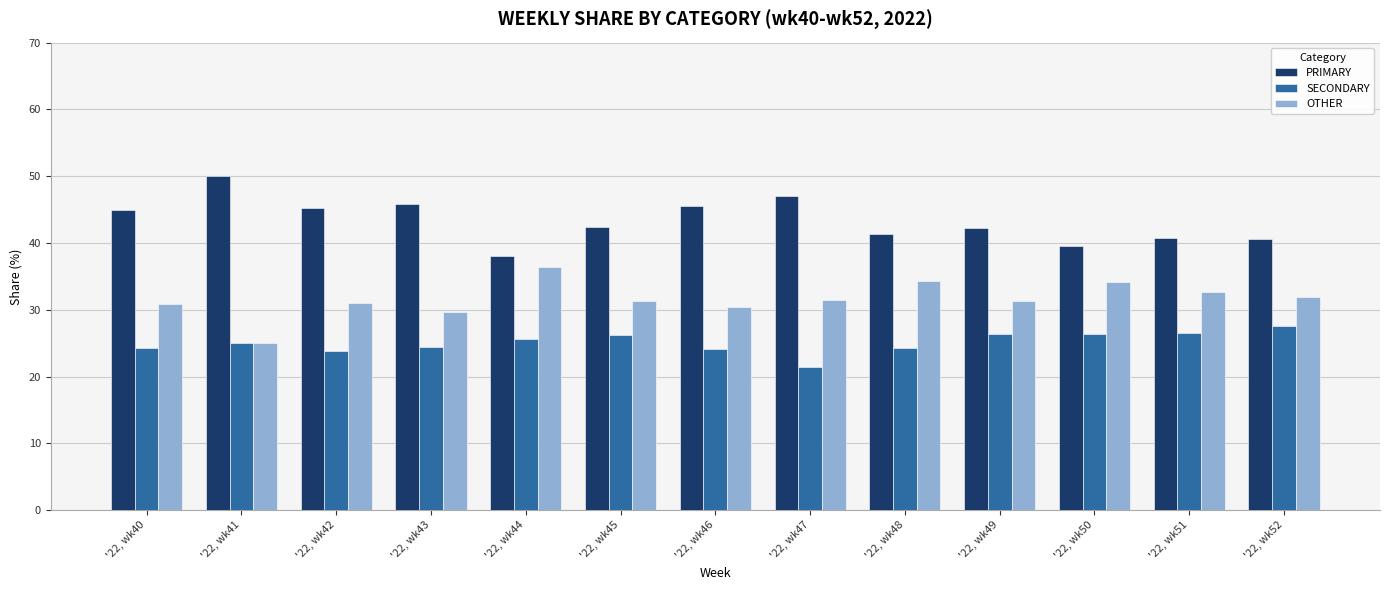

Which category has the lowest value in the PRIMARY series?

'22, wk44